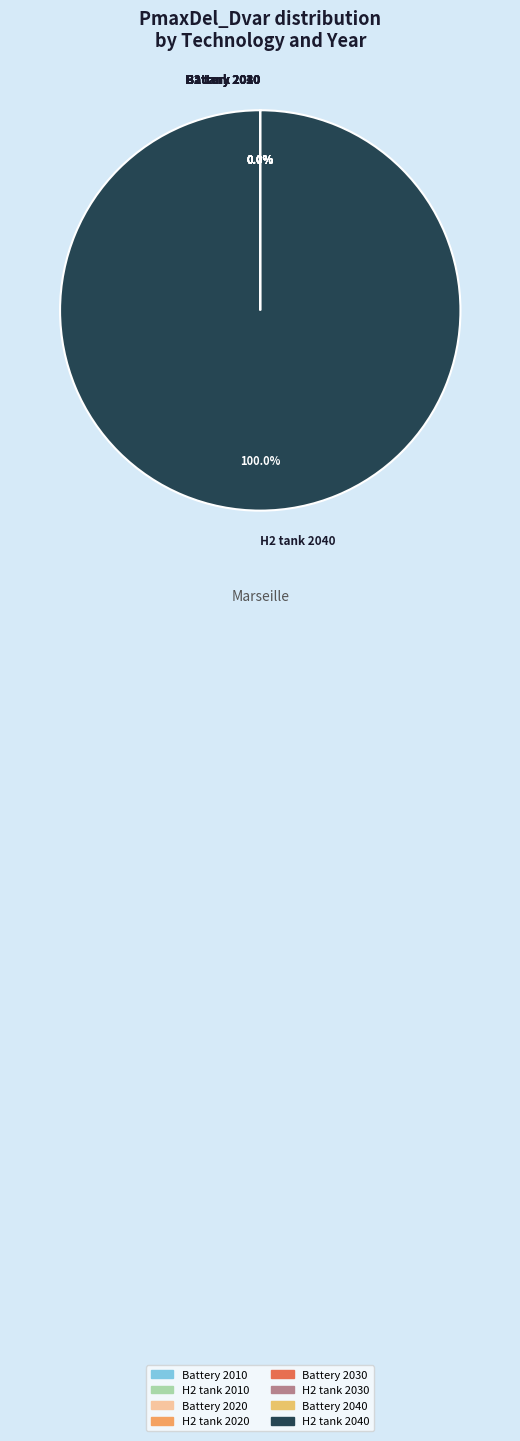

Does any single category account for the majority?

Yes